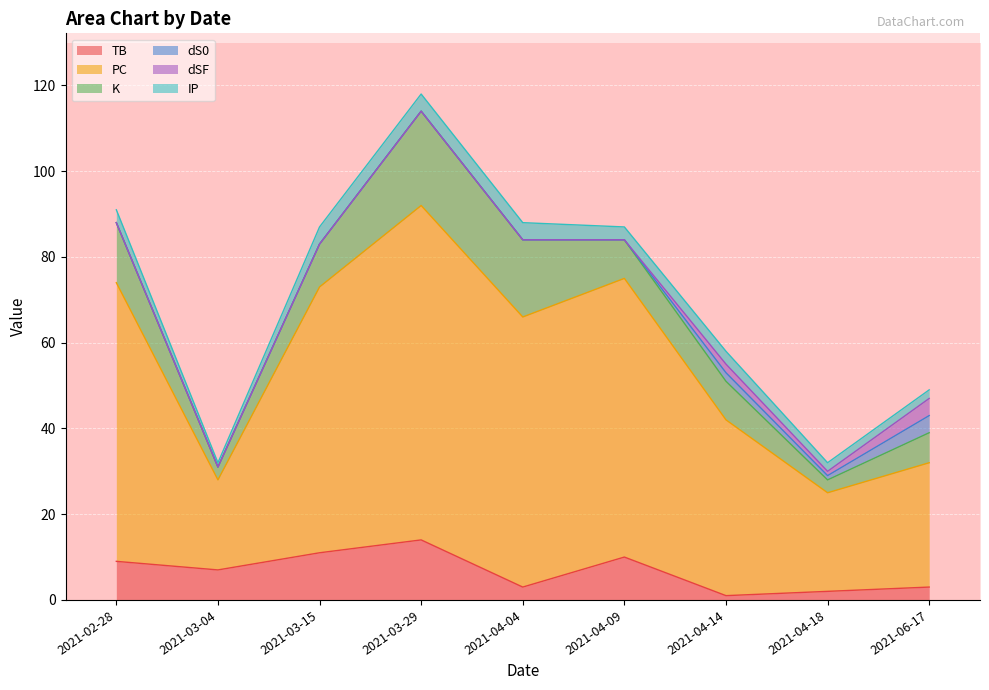

True or false: K and PC intersect in this chart.

False